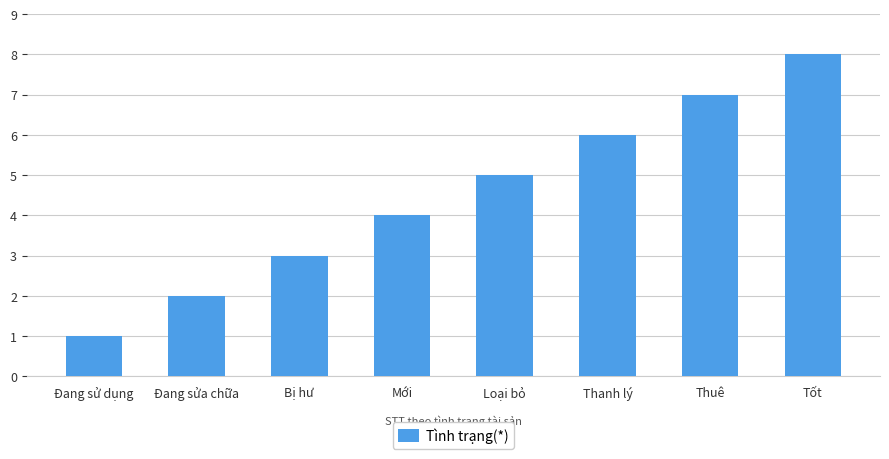

Approximately how many times larger is the value at Thanh lý compared to Loại bỏ?

1.2